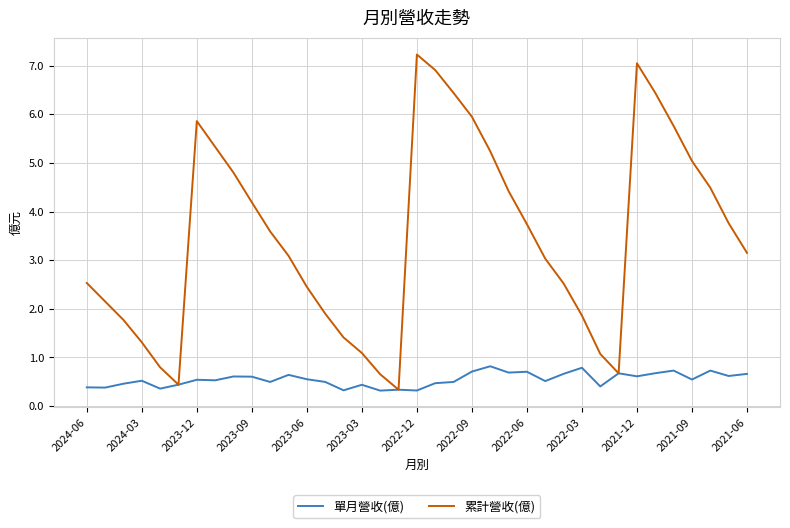

List the series in order of their peak value, highest first.

累計營收(億), 單月營收(億)